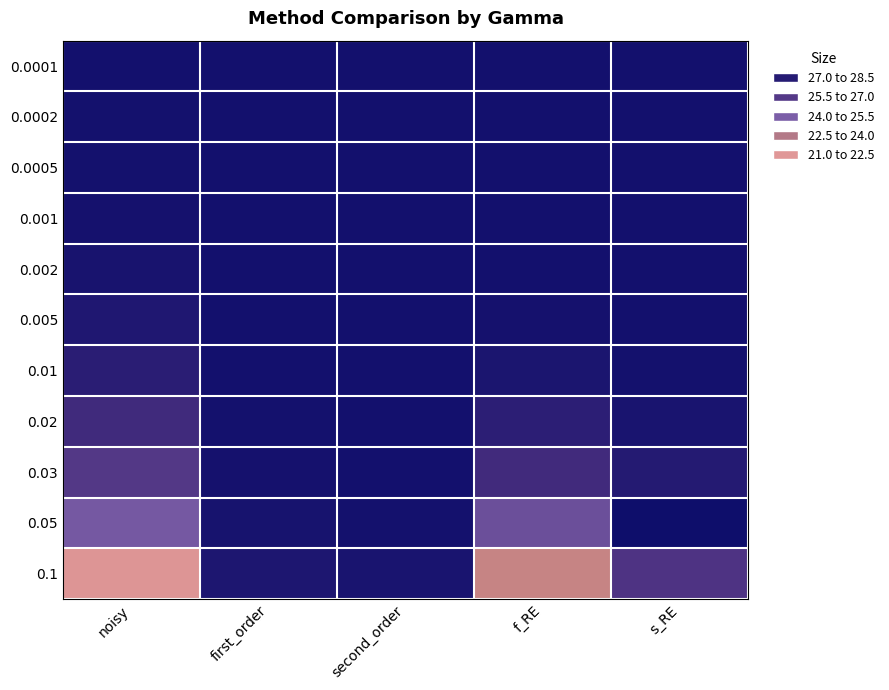

Reading left to right, list all the values displayed in this chart.

0.0001: noisy=28.3	first_order=28.3	second_order=28.3	f_RE=28.3	s_RE=28.3
0.0002: noisy=28.3	first_order=28.3	second_order=28.3	f_RE=28.3	s_RE=28.3
0.0005: noisy=28.2	first_order=28.3	second_order=28.3	f_RE=28.3	s_RE=28.3
0.001: noisy=28.2	first_order=28.3	second_order=28.3	f_RE=28.3	s_RE=28.3
0.002: noisy=28.1	first_order=28.3	second_order=28.3	f_RE=28.3	s_RE=28.3
0.005: noisy=27.9	first_order=28.3	second_order=28.3	f_RE=28.2	s_RE=28.3
0.01: noisy=27.6	first_order=28.3	second_order=28.3	f_RE=28.1	s_RE=28.3
0.02: noisy=26.9	first_order=28.3	second_order=28.3	f_RE=27.5	s_RE=28.1
0.03: noisy=26.3	first_order=28.2	second_order=28.3	f_RE=26.9	s_RE=27.8
0.05: noisy=25.0	first_order=28.2	second_order=28.2	f_RE=25.3	s_RE=28.4
0.1: noisy=21.8	first_order=28.0	second_order=28.1	f_RE=22.7	s_RE=26.5